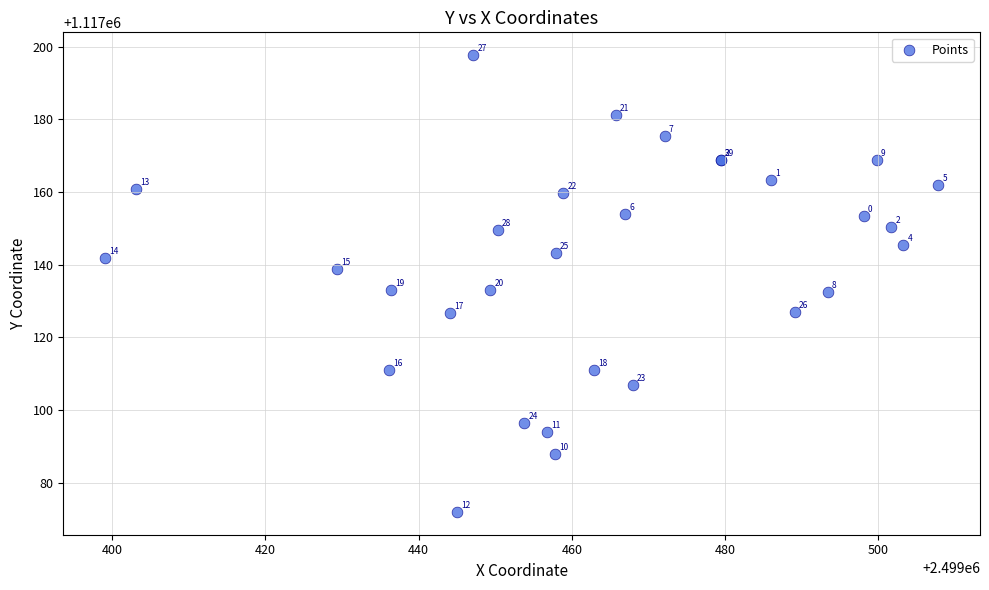

What Y value in the scatter plot is closest to 1117134?

1117133.1